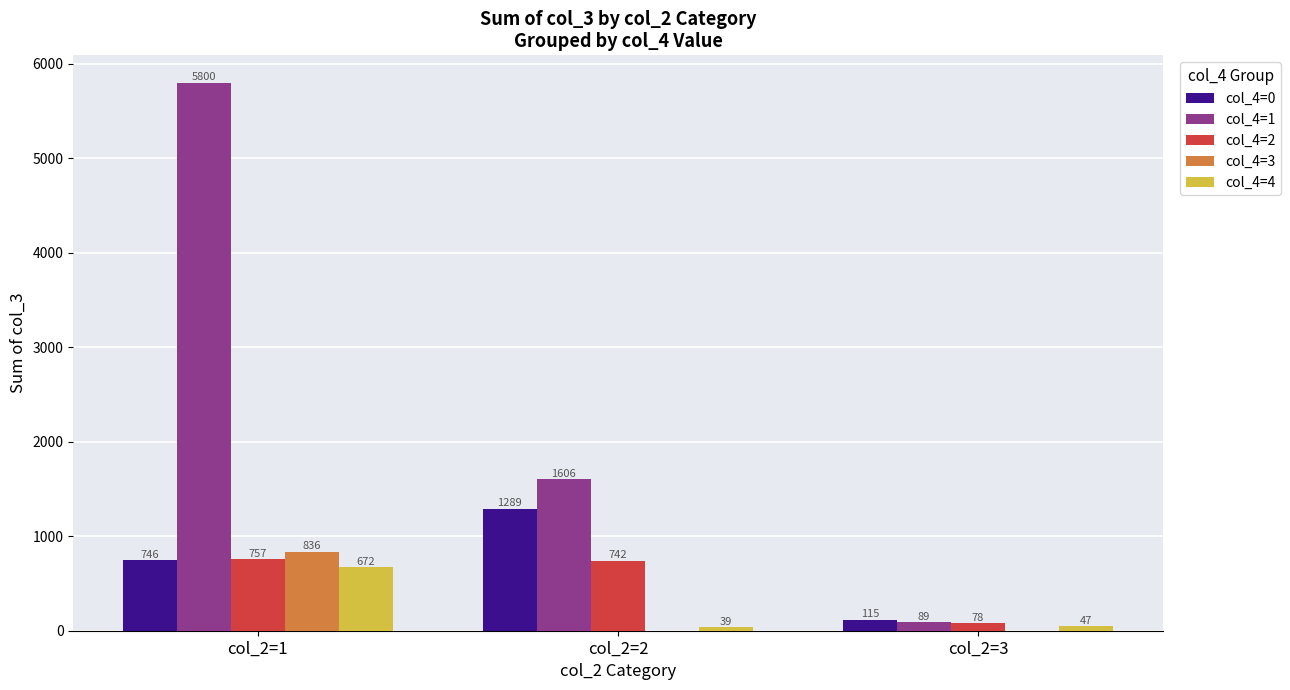

Between col_2=1 and col_2=3, which series saw the biggest shift?

col_4=1